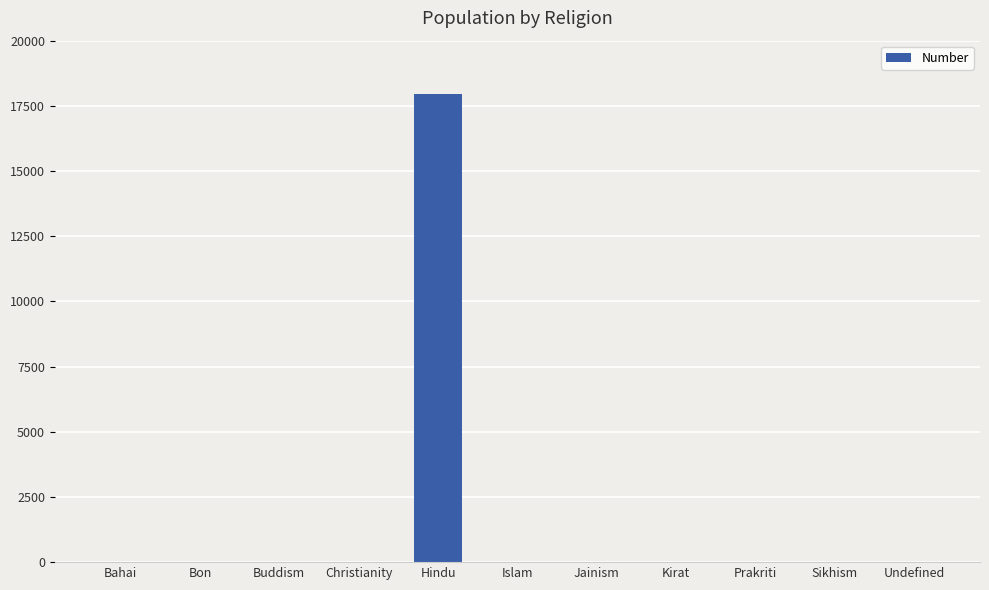

True or false: the data shows 17961 at Hindu.

True